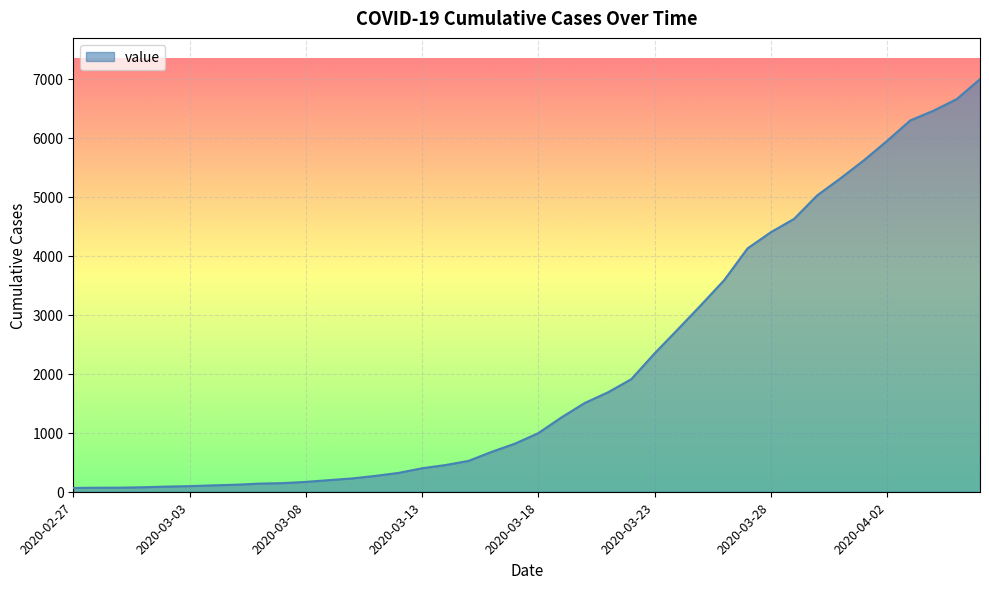

What is the greatest value displayed?

6995